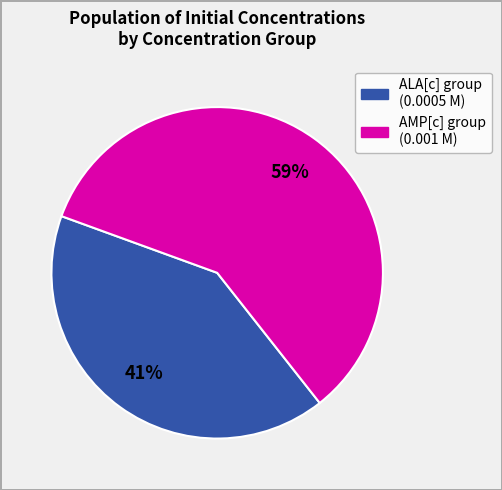

Is there any slice that represents more than half of the pie?

Yes